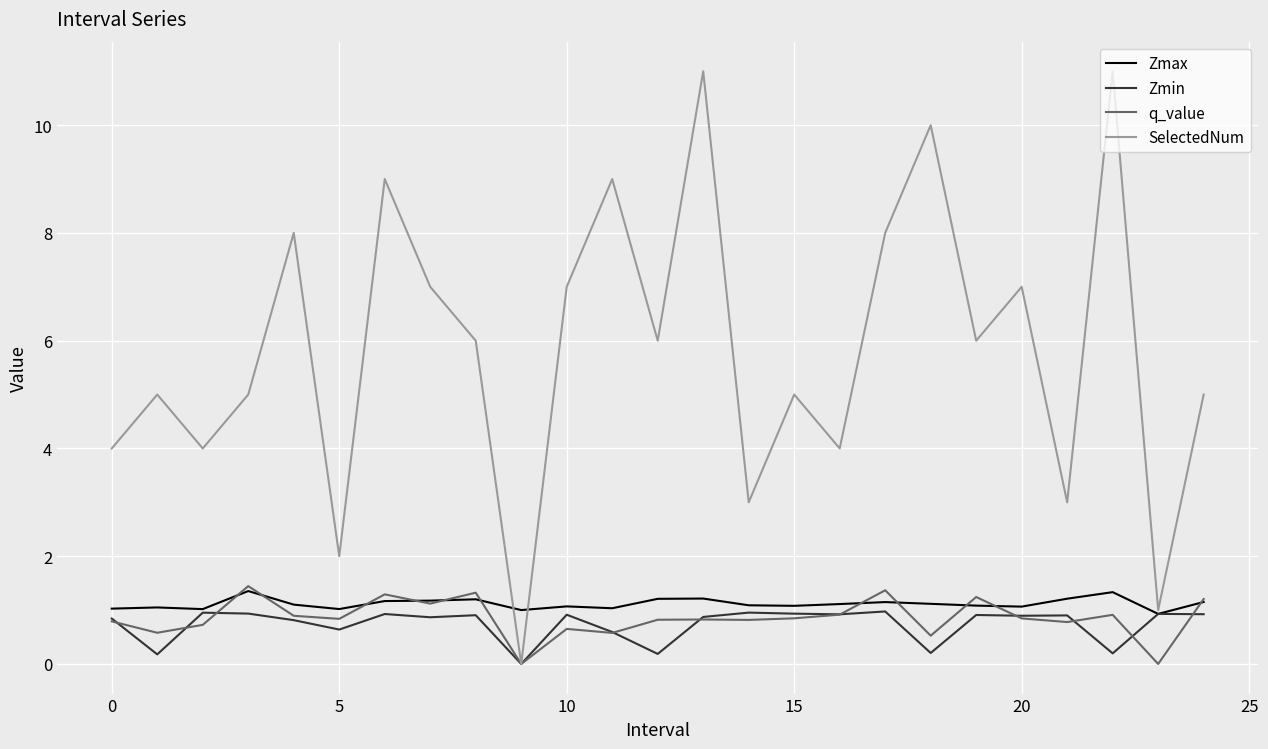

What is the greatest value displayed?

11.0